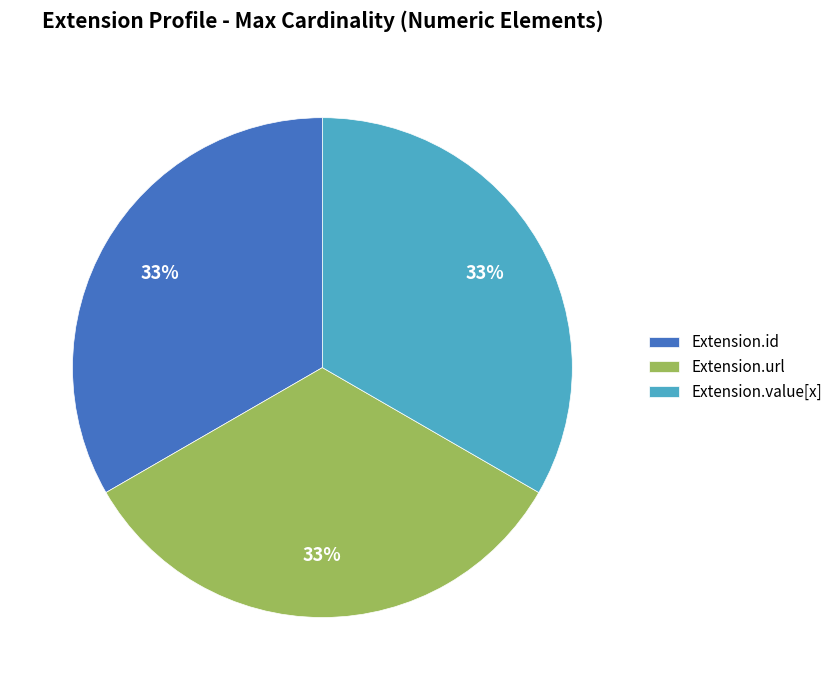

To the nearest percent, what portion does Extension.url represent?

33%